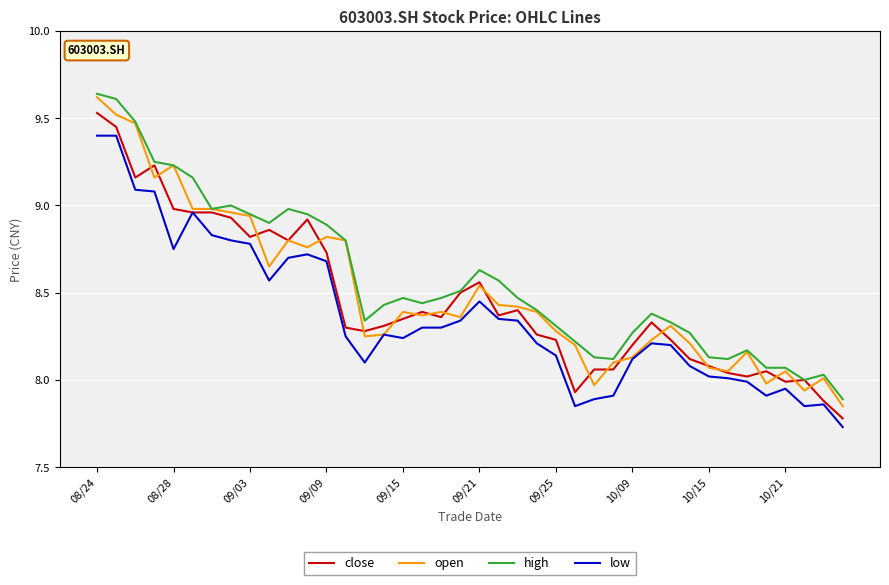

Does the chart display data point markers on the line(s)?

No